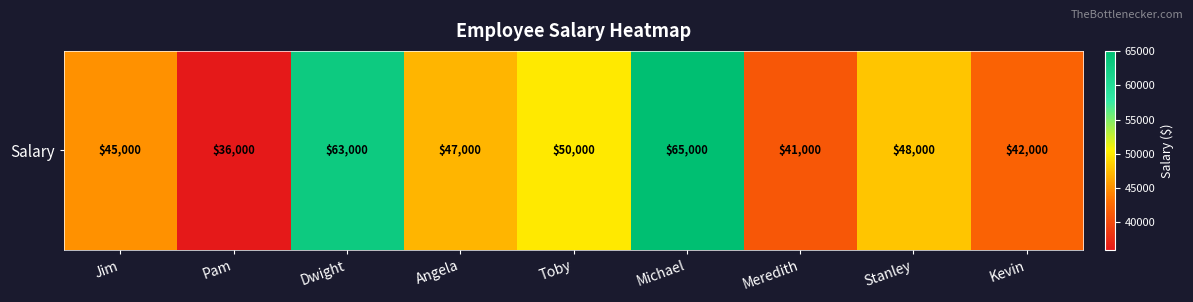

What is the smallest value displayed?

36000